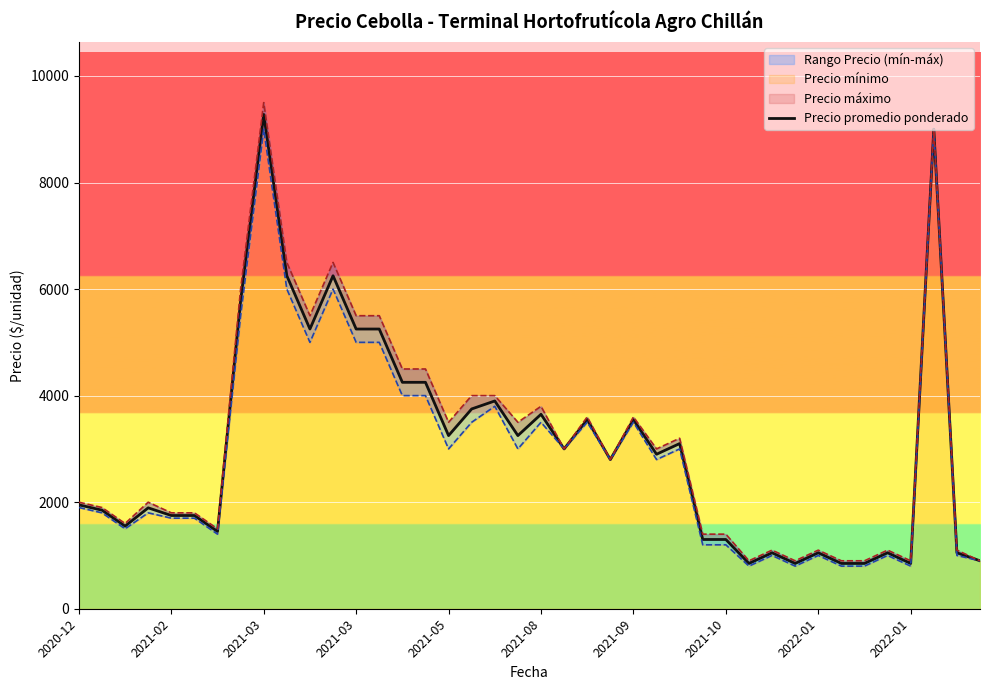

Is this an area chart (filled region under the line)?

No